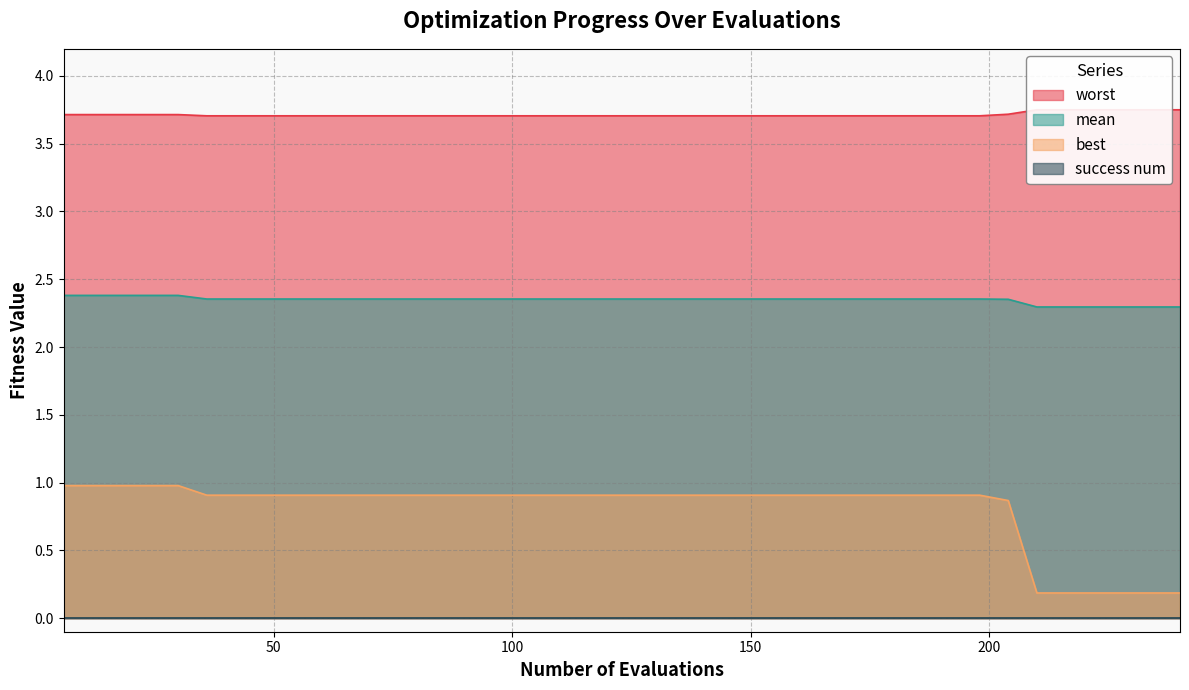

The value of best at 222 is 0.1. True or false?

False